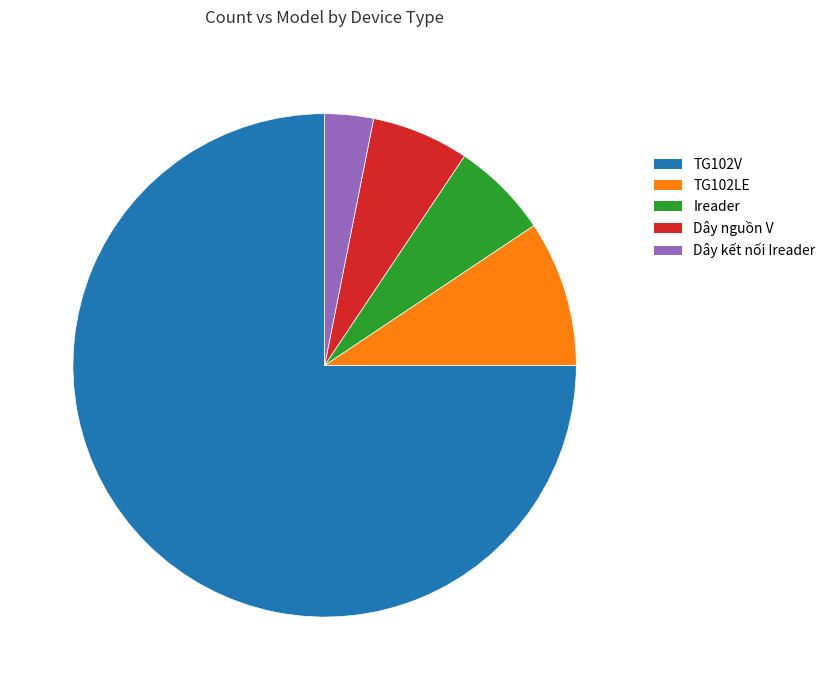

Which category has the biggest portion of the pie?

TG102V